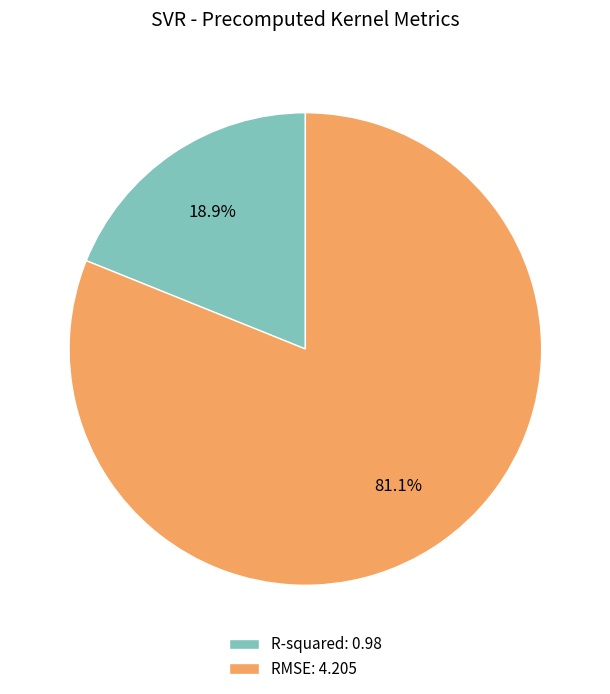

Which slice represents more than half of the pie?

RMSE